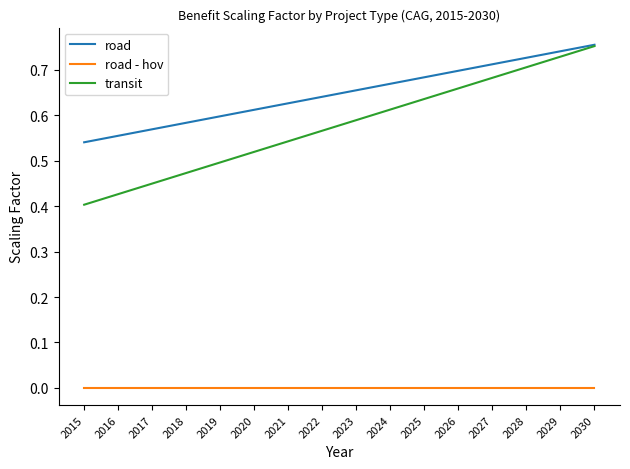

Which series has the largest total across all categories?

road